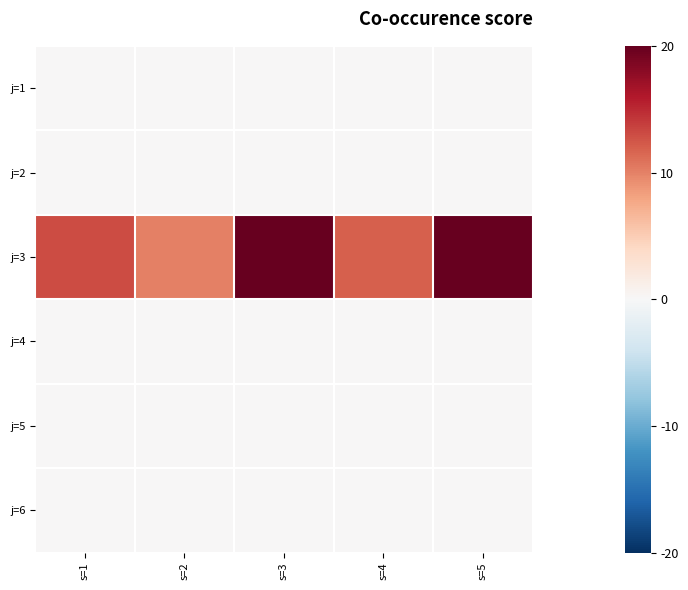

At which category is the sum across all series the highest?

s=3